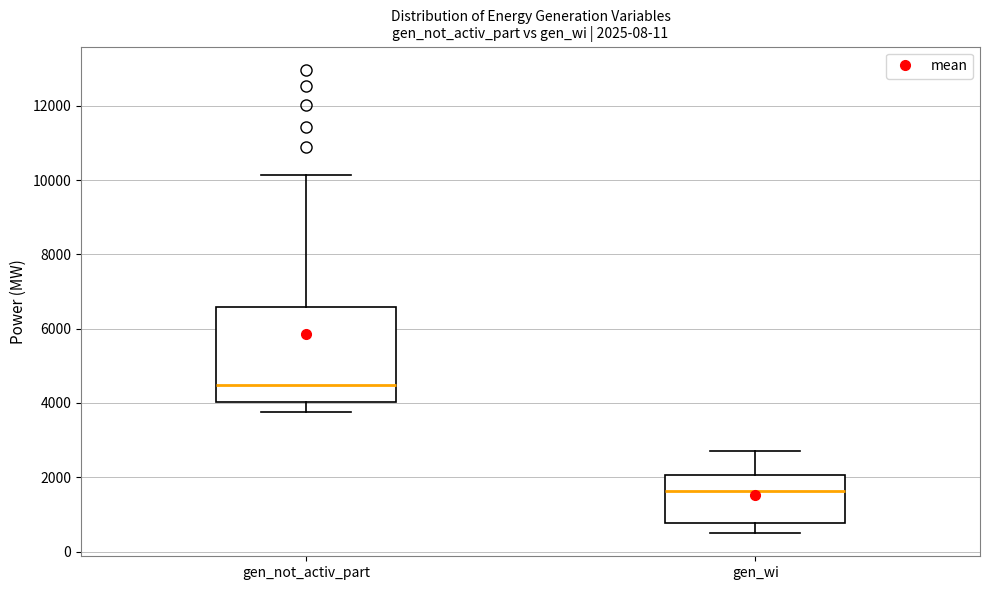

Which box is the tallest, from its lower edge to its upper edge?

gen_not_activ_part